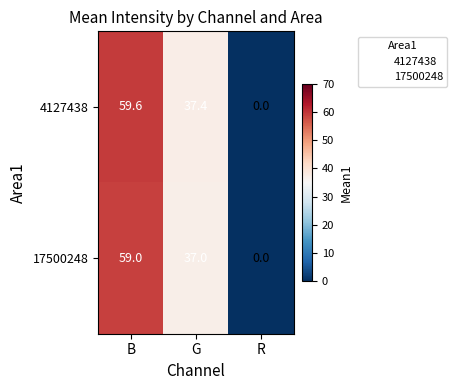

What is the average value of the 4127438 series?

32.3